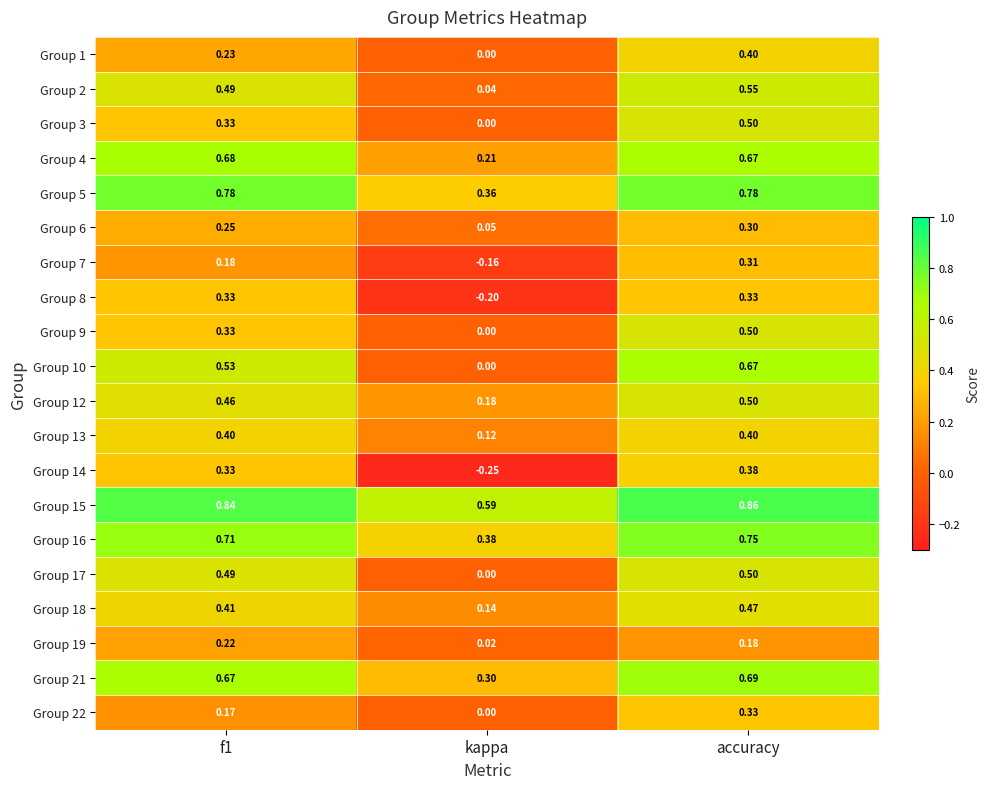

At which label is Group 16 closest to 0?

kappa